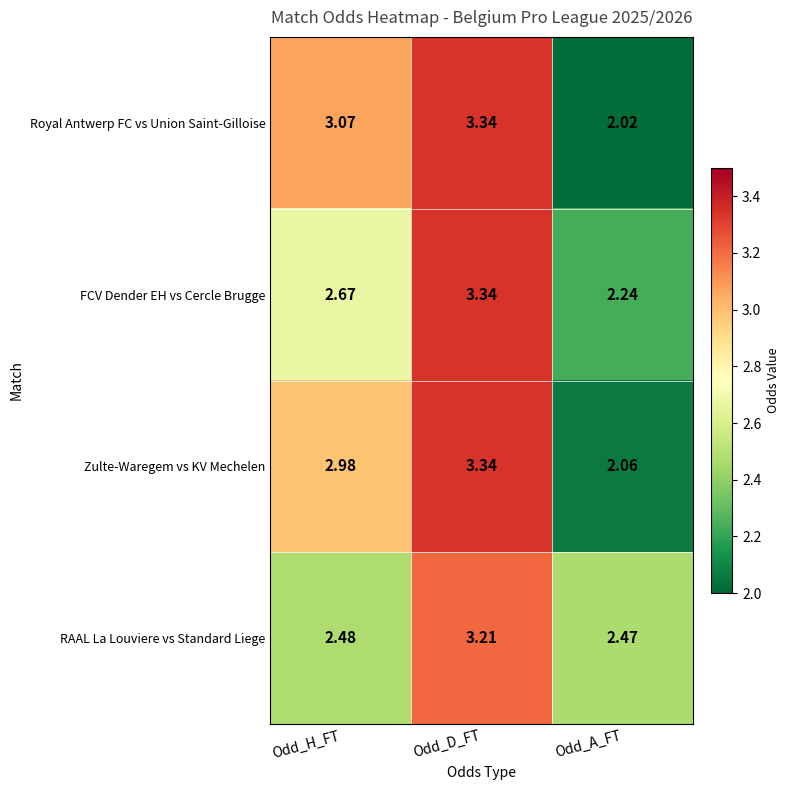

Which series has the largest total across all categories?

Royal Antwerp FC vs Union Saint-Gilloise